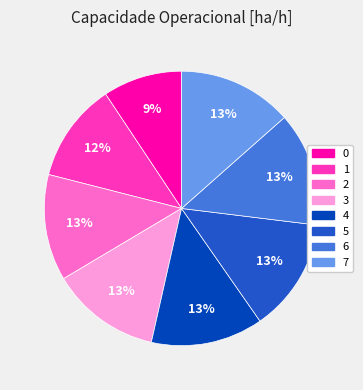

Is it true that 6 is 23% of the pie?

False